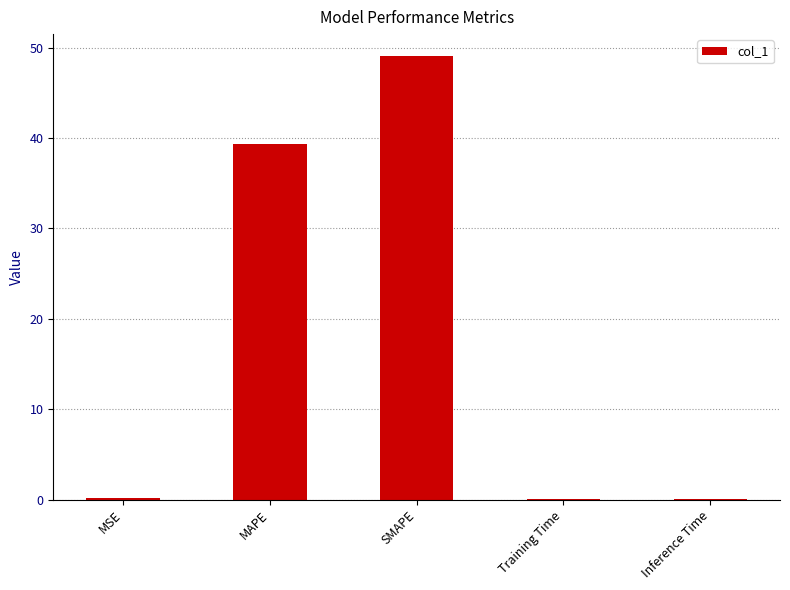

Which label corresponds to the largest value in the chart?

SMAPE